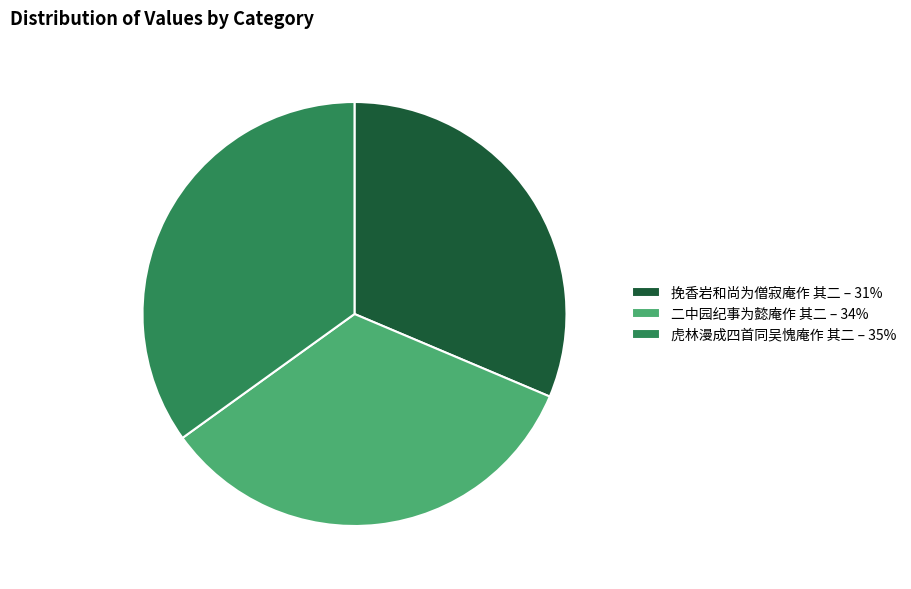

True or false: 挽香岩和尚为僧寂庵作 其二 accounts for 31% of the total.

True